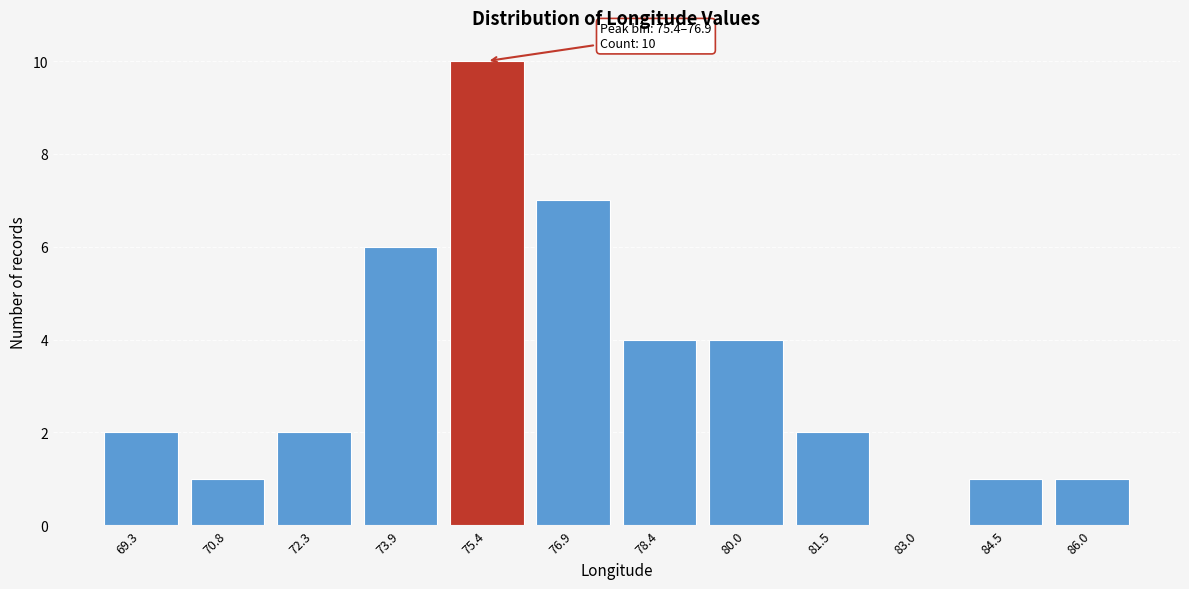

Reading left to right, list all the values displayed in this chart.

69.3=2	70.8=1	72.3=2	73.9=6	75.4=10	76.9=7	78.4=4	80.0=4	81.5=2	83.0=0	84.5=1	86.0=1